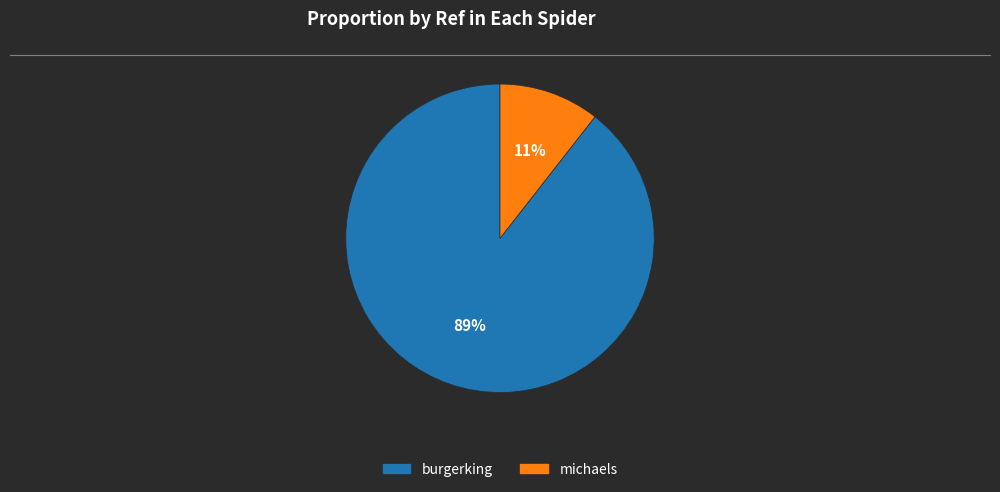

The michaels slice represents 11% of the pie. True or false?

True